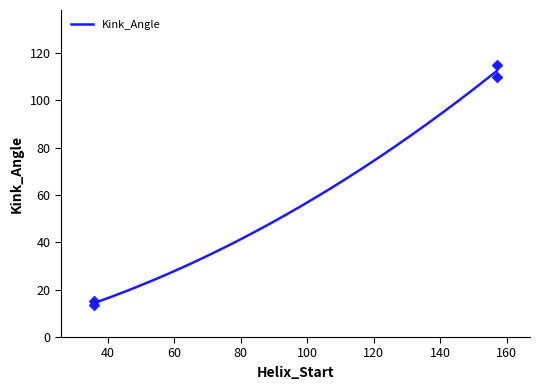

At how many categories does at least one series exceed 74?

2